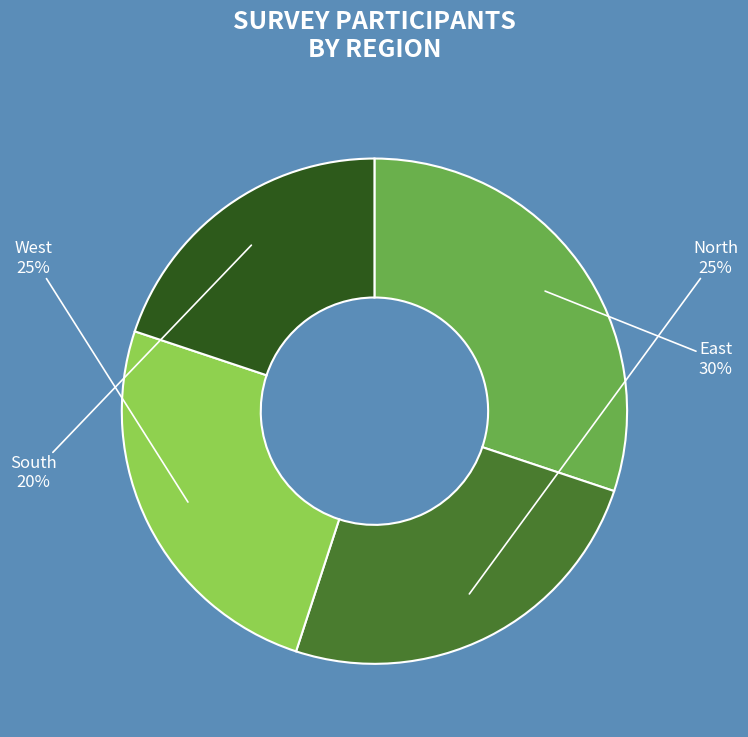

Between North and South, which is larger?

North